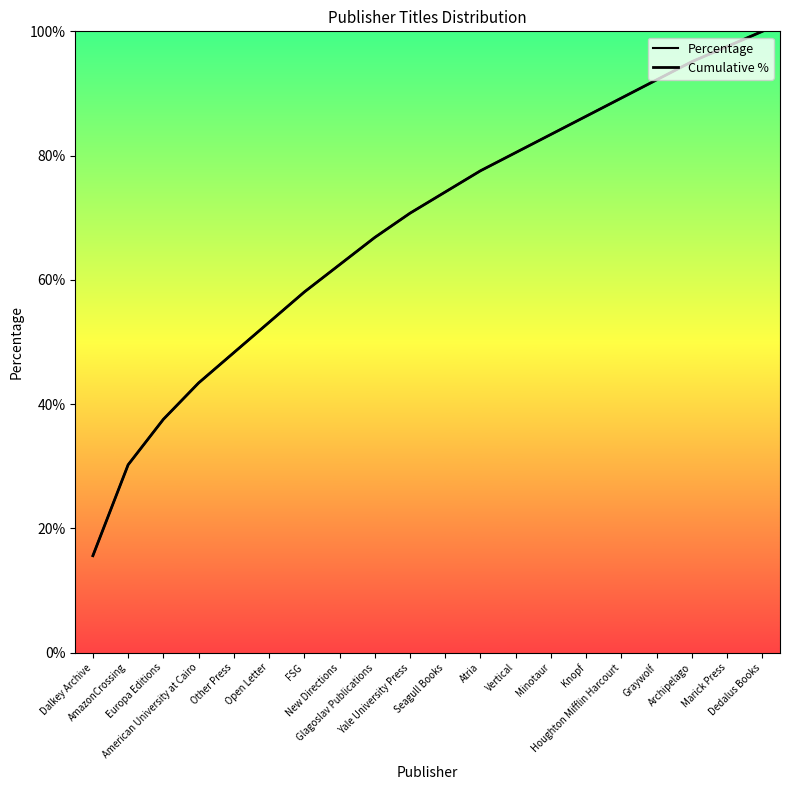

True or false: Cumulative % has more than 2 points higher than both neighbors.

False